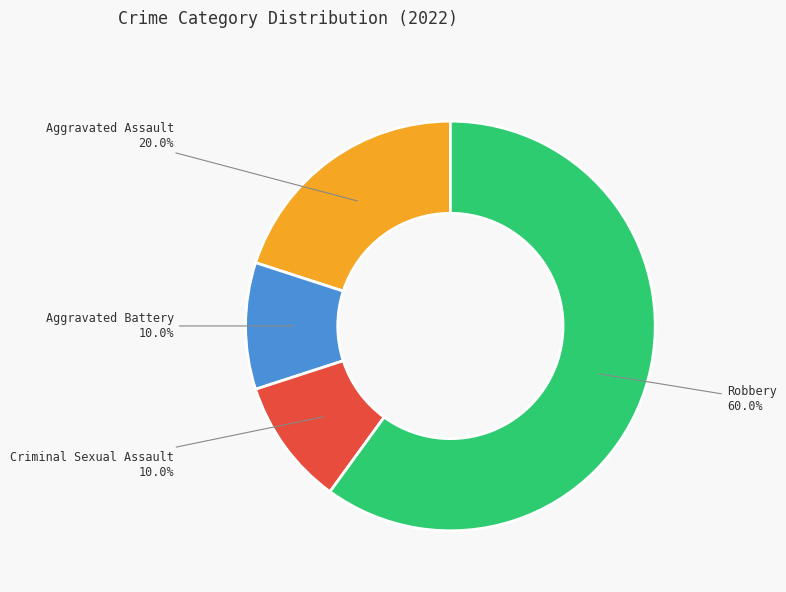

Is there a majority slice in this chart?

Yes